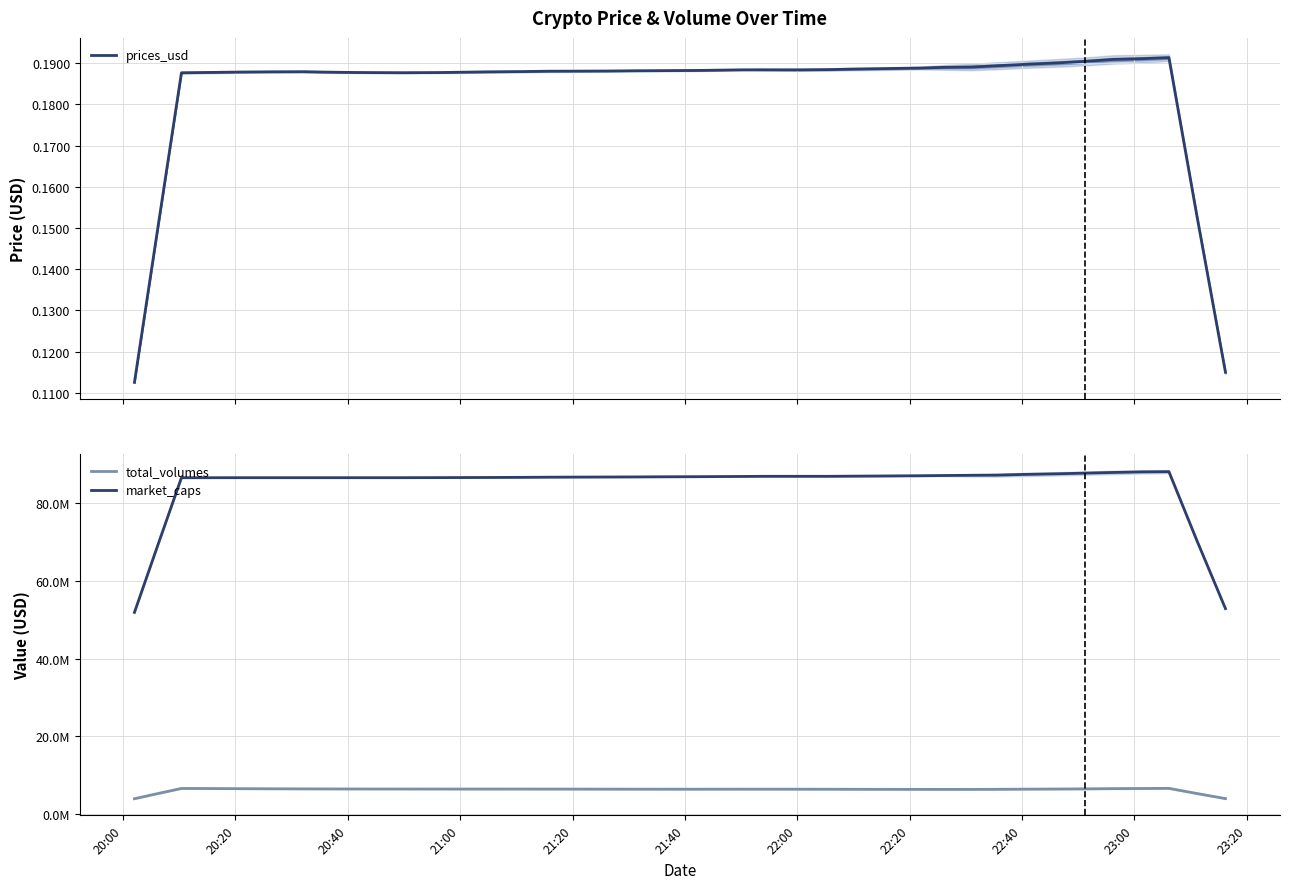

Reading right to left, transcribe all the data shown in this chart.

prices_usd: 0.1	0.2	0.2	0.2	0.2	0.2	0.2	0.2	0.2	0.2	0.2	0.2	0.2	0.2	0.2	0.2	0.2	0.2	0.2	0.2	0.2	0.2	0.2	0.2	0.2	0.2	0.2	0.2	0.2	0.2	0.2	0.2	0.2	0.2	0.2	0.2	0.2	0.2	0.2	0.1
total_volumes: 4028205.9	5345258.2	6661788.3	6624374.2	6592679.8	6531093.2	6493157.5	6453864.4	6420653.3	6391737.5	6396012.0	6399718.4	6410684.4	6423797.8	6438115.1	6446531.4	6454838.7	6454499.2	6448938.6	6444879.5	6447775.6	6451805.5	6458342.9	6469277.4	6479385.5	6481561.7	6483577.6	6484791.7	6487851.0	6490592.8	6495522.9	6501889.0	6514497.0	6523300.5	6551656.5	6579630.6	6606974.5	6637145.7	5328828.7	3999335.6
market_caps: 52873233.2	70478058.2	88082883.2	88024125.1	87872395.0	87703976.0	87535557.0	87371912.9	87185385.6	87150588.5	87091645.9	87032703.2	86968985.7	86927236.7	86885487.7	86884573.2	86883658.7	86852489.3	86822234.4	86791979.6	86761724.7	86731469.8	86708482.4	86685495.1	86662507.7	86622868.7	86583229.7	86566578.1	86549926.6	86533275.0	86533275.0	86533275.0	86533275.0	86533275.0	86533275.0	86533275.0	86525166.6	86517058.3	69210403.4	51903748.4